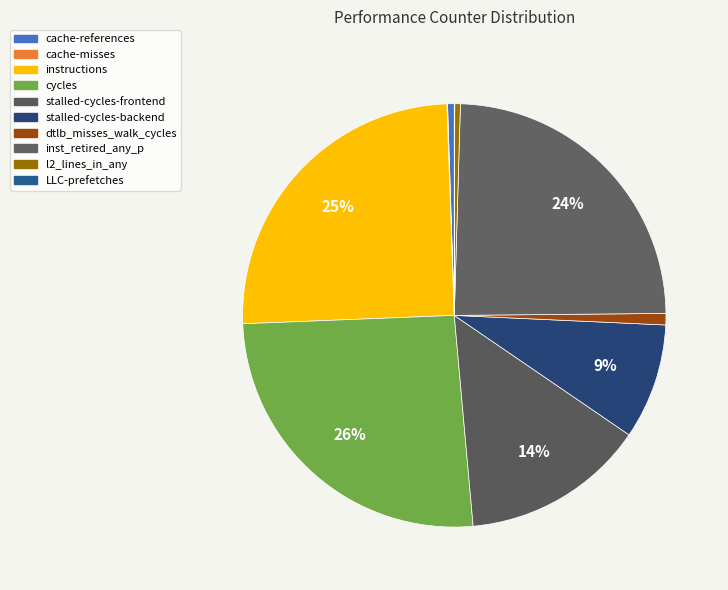

What is the ratio of the value at LLC-prefetches to the value at cache-misses?

0.7